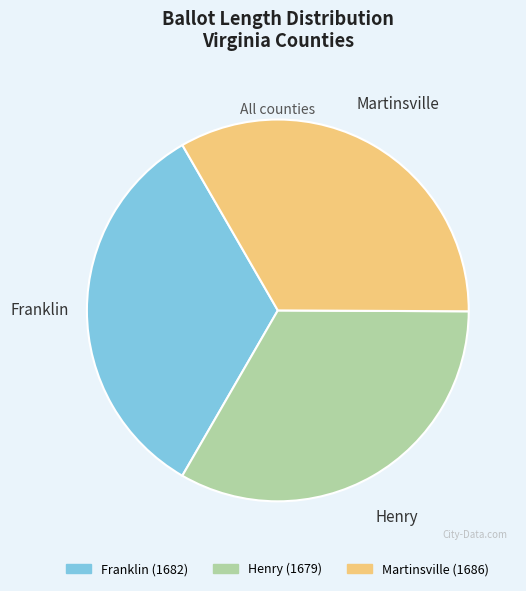

Is there a majority slice in this chart?

No